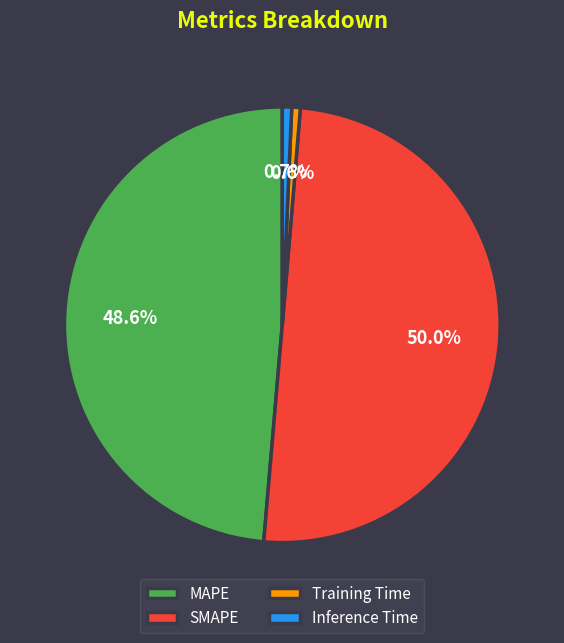

True or false: Training Time accounts for 11% of the total.

False